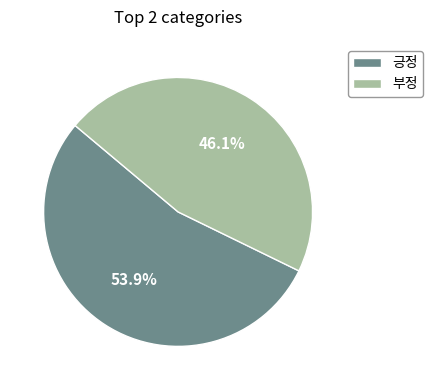

What portion of the pie excludes 부정?

53.9%